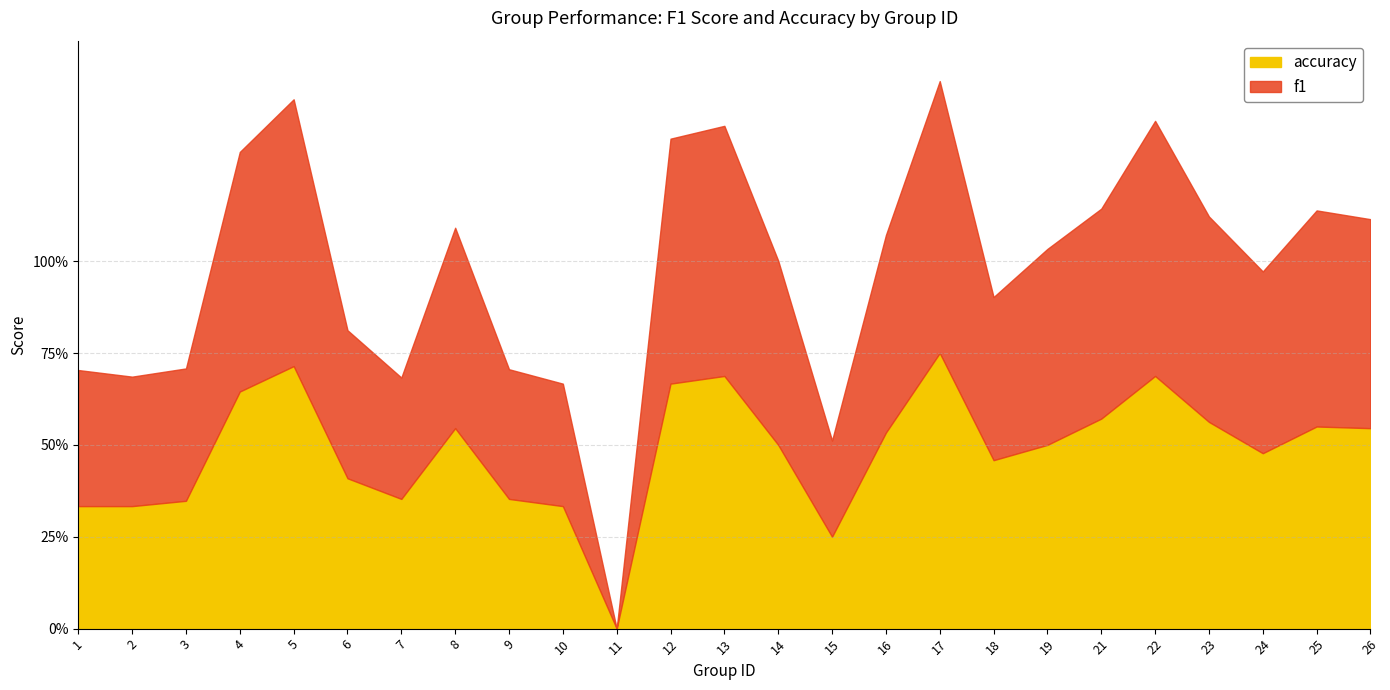

At how many categories does at least one series exceed 0?

24